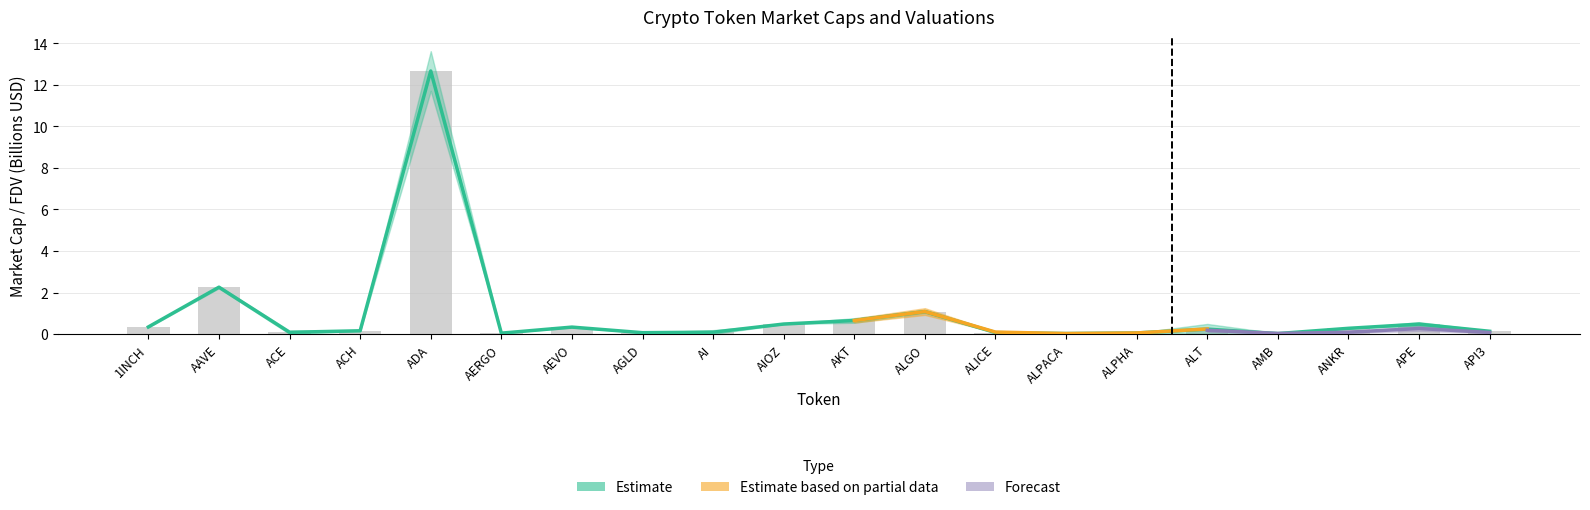

Is it true that CMC_FDV equals 0.2 at APE?

False